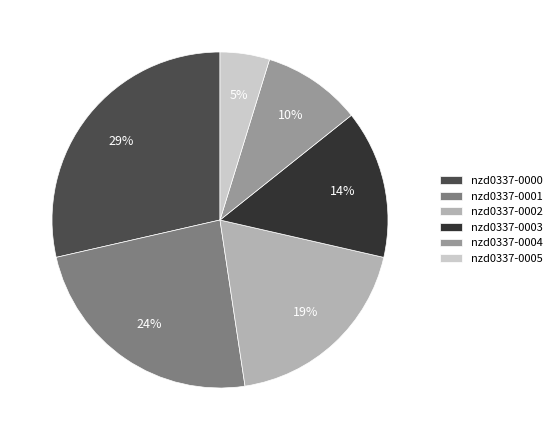

To the nearest percent, what is the combined percentage of nzd0337-0004 and nzd0337-0003?

24%